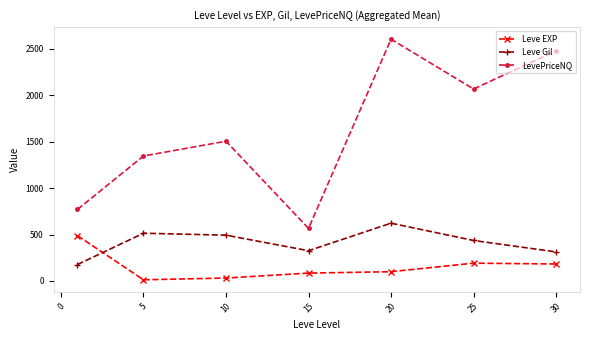

What is the difference between the maximum and minimum values in the Leve Gil series?

445